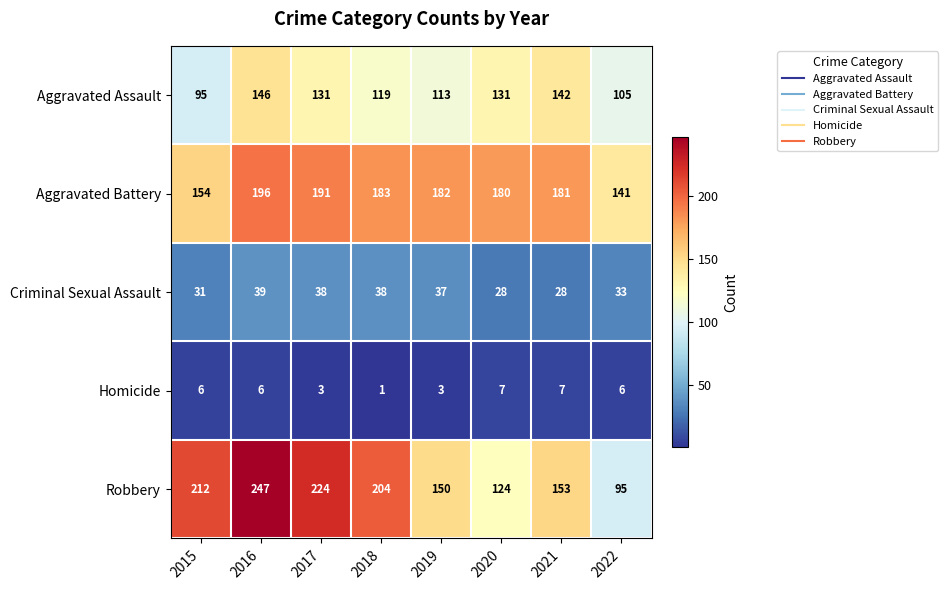

Between 2018 and 2021, which series saw the biggest shift?

Robbery